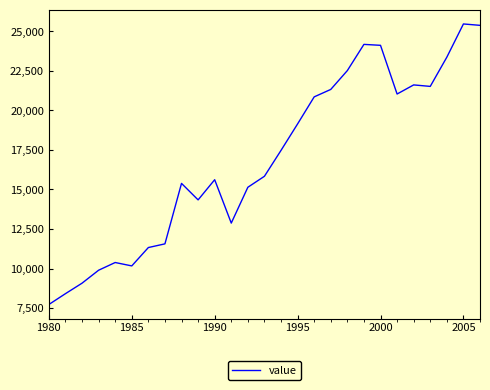

What is the difference between the maximum and minimum values?

17747